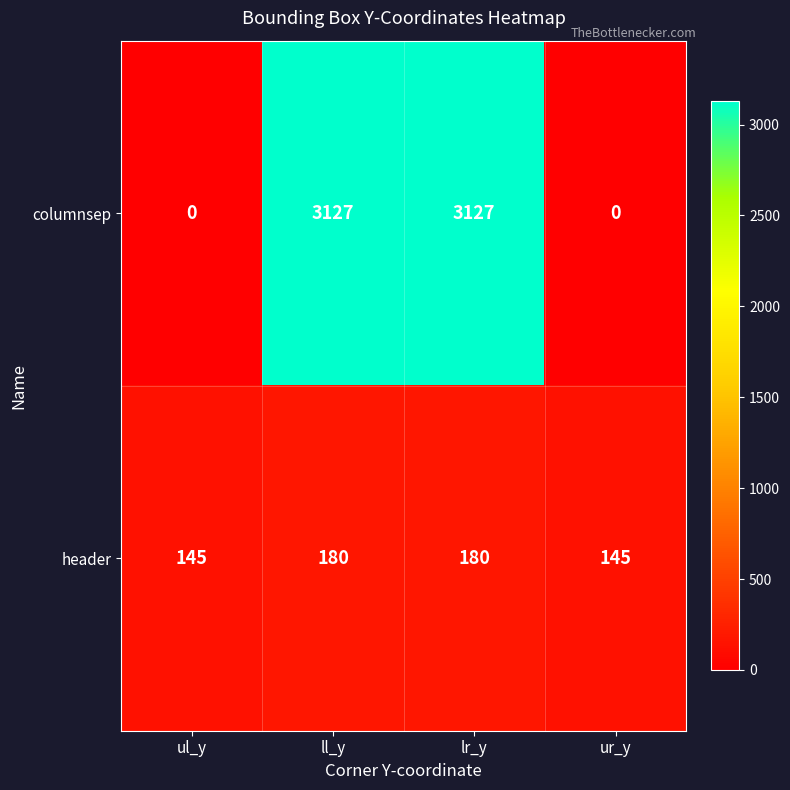

What is the greatest value displayed?

3127